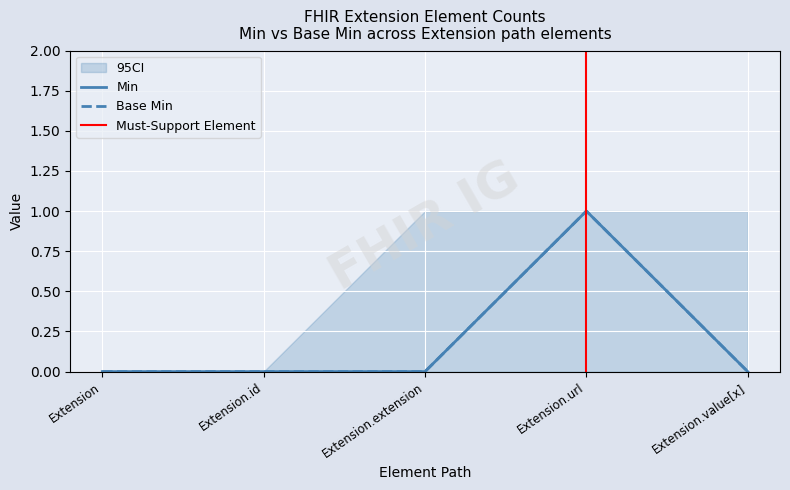

True or false: Min has more than 0 interior local peaks.

True